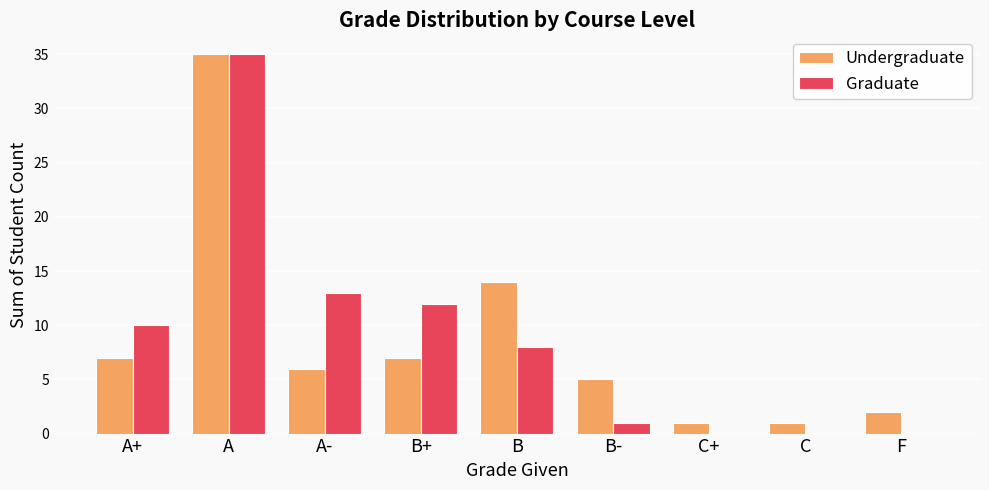

How many groups of bars are there?

9